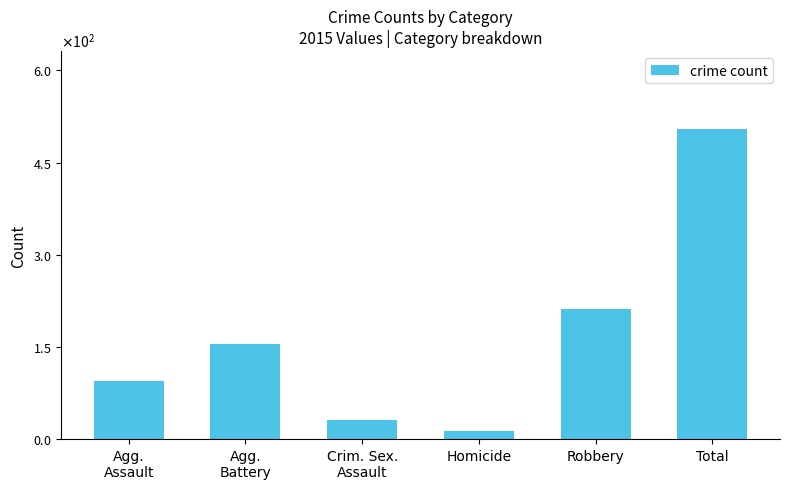

Which category has the highest value across all series?

Total